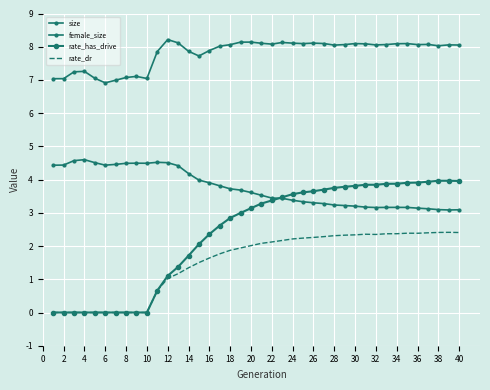

What are all the series names shown in the legend?

size, female_size, rate_has_drive, rate_dr